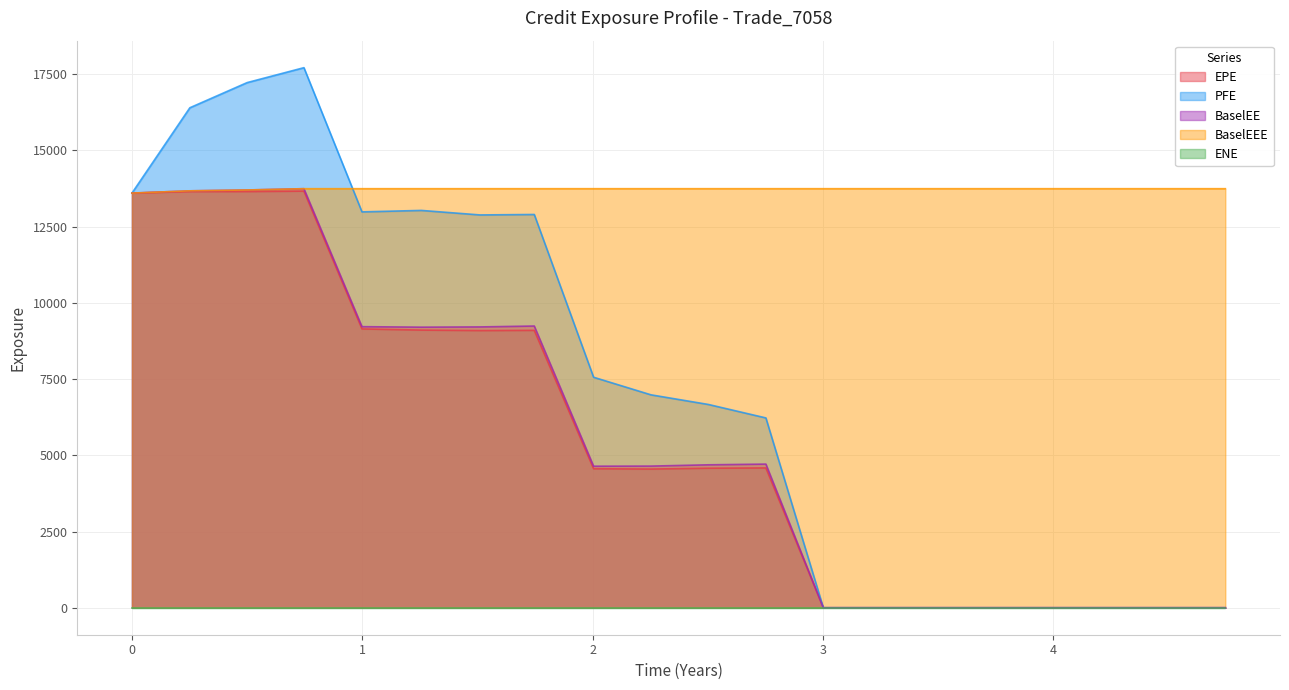

Which series has the largest total across all categories?

BaselEEE